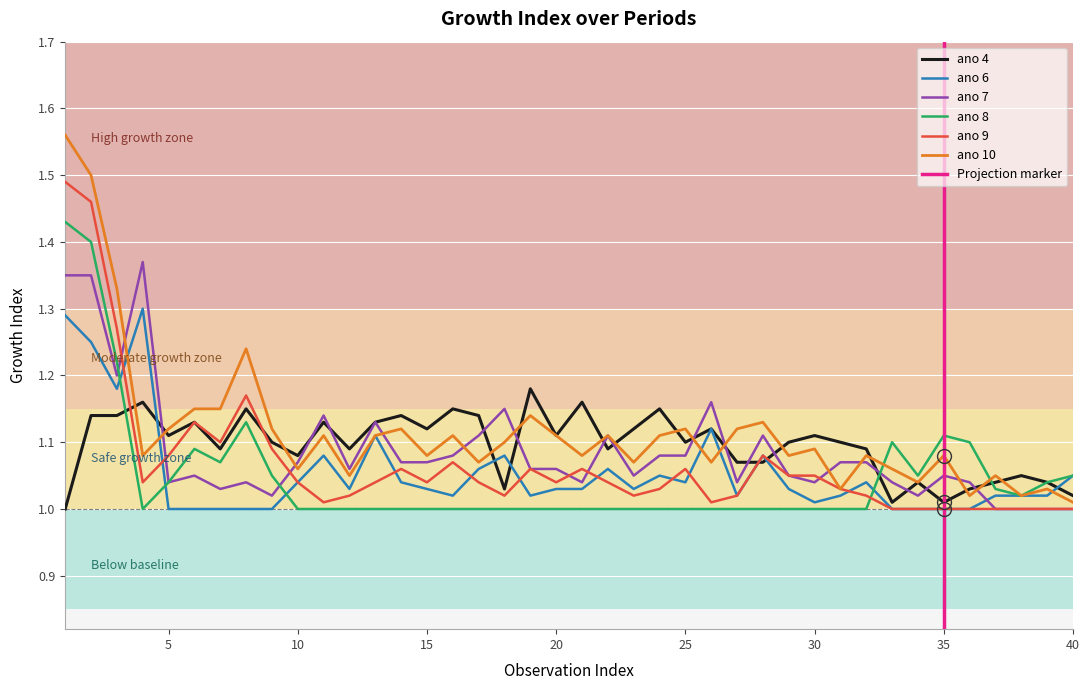

Does the chart display data point markers on the line(s)?

No